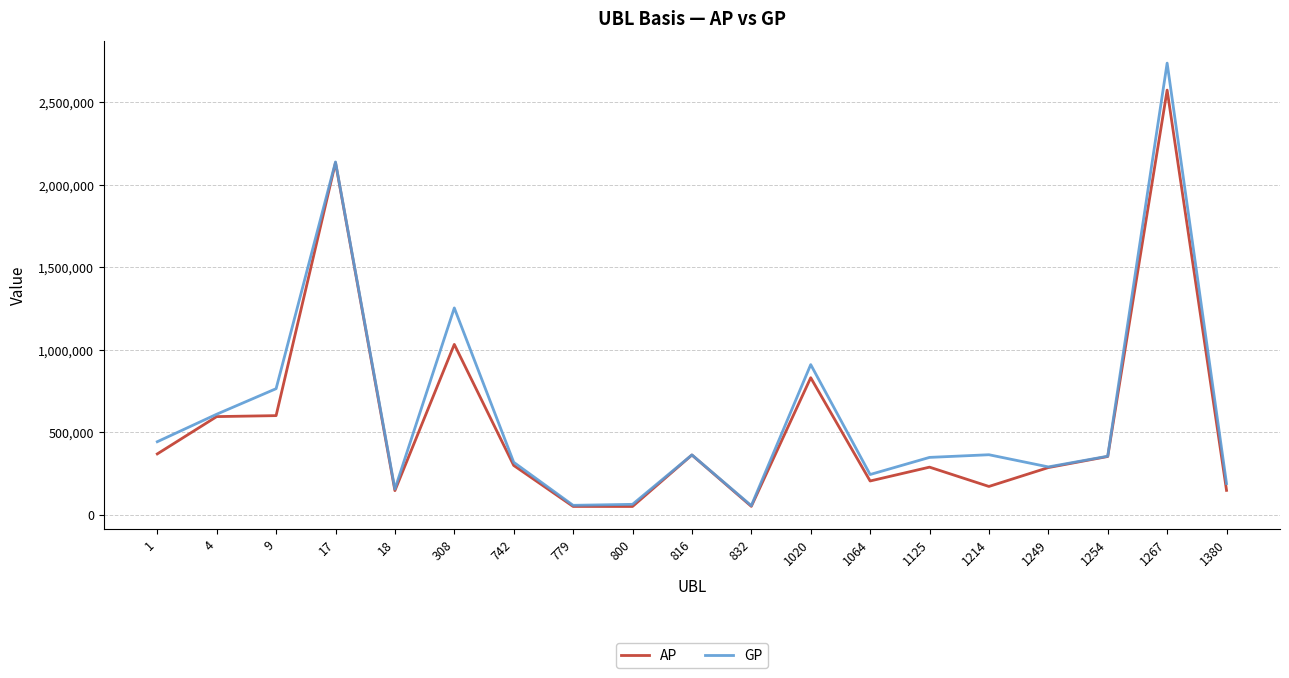

Between 1064 and 1214, which series saw the biggest shift?

GP